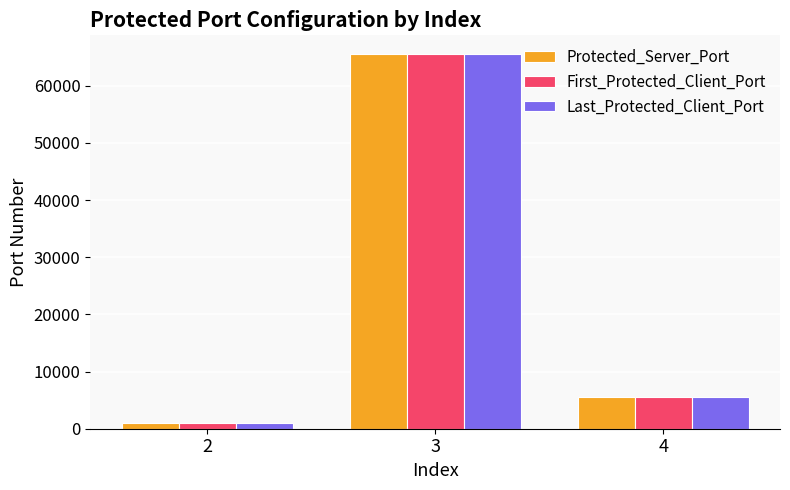

At how many categories does at least one series exceed 63772?

1